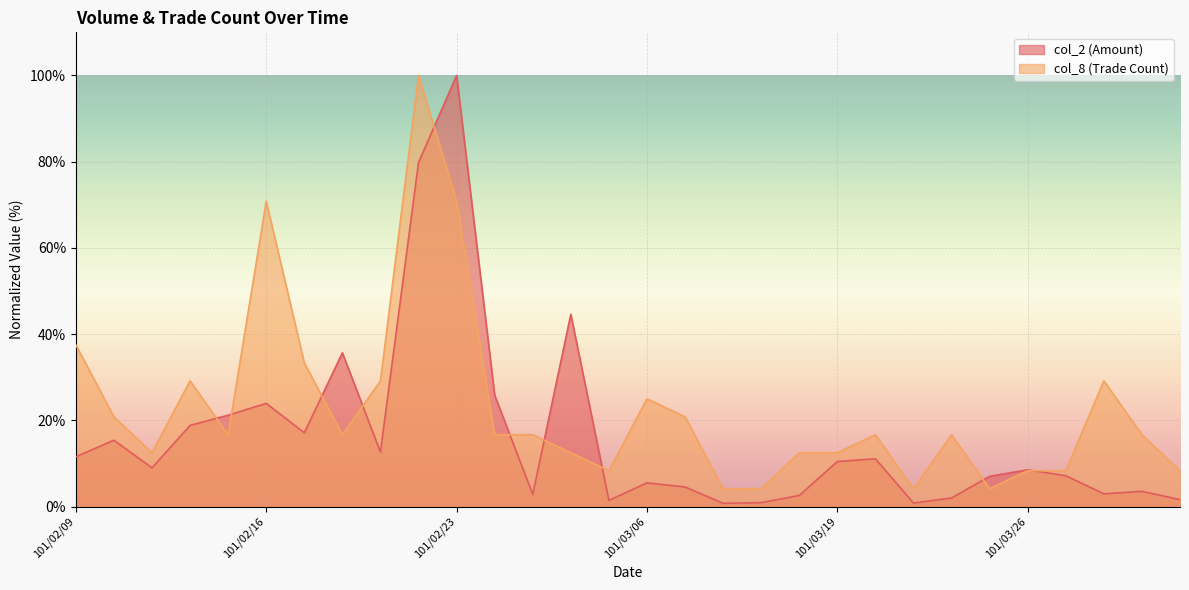

What is the average value of the col_2 series?

16.3